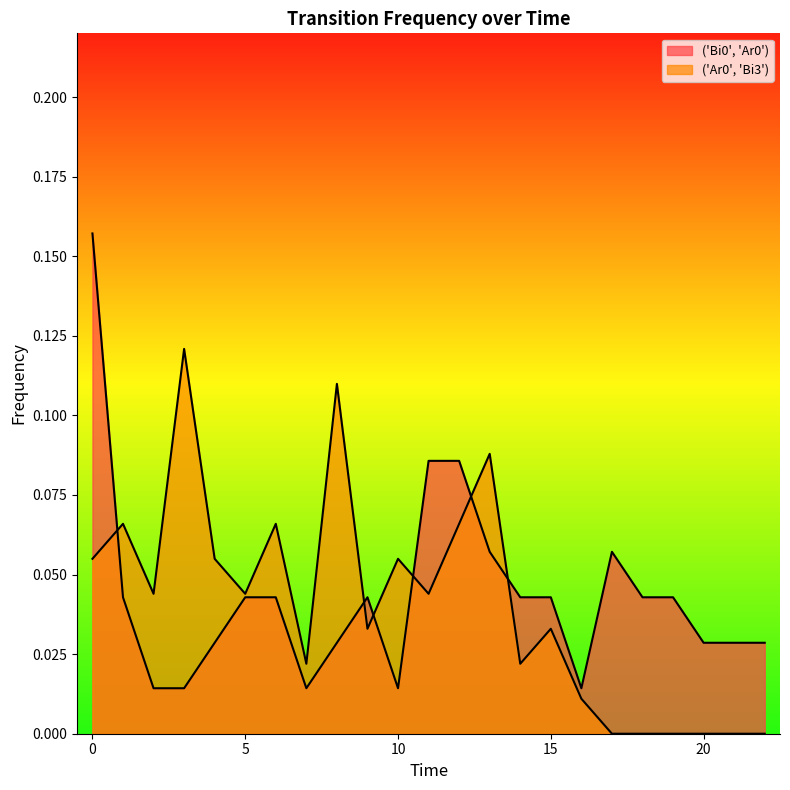

Rank the series at 22 from highest to lowest value.

('Bi0', 'Ar0'), ('Ar0', 'Bi3')